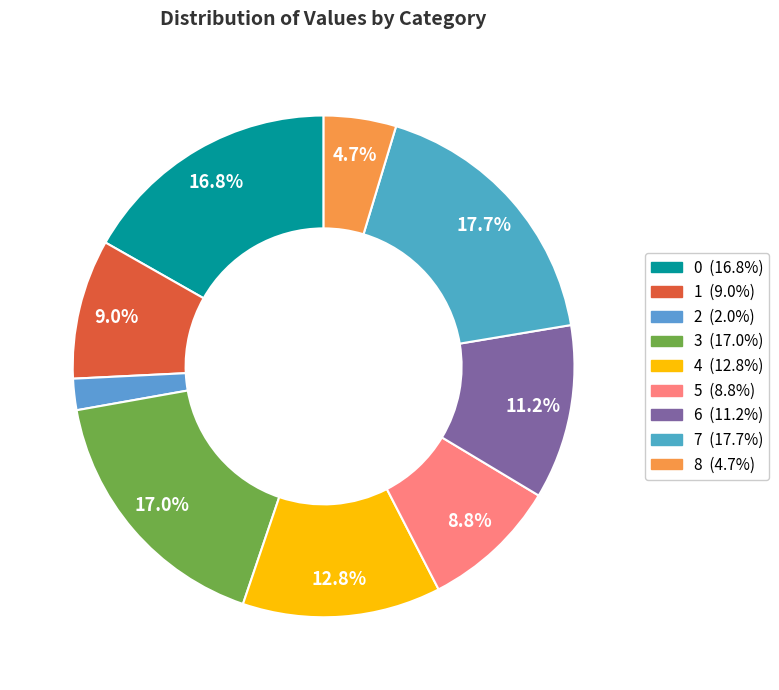

To the nearest percent, what portion does 5 represent?

9%